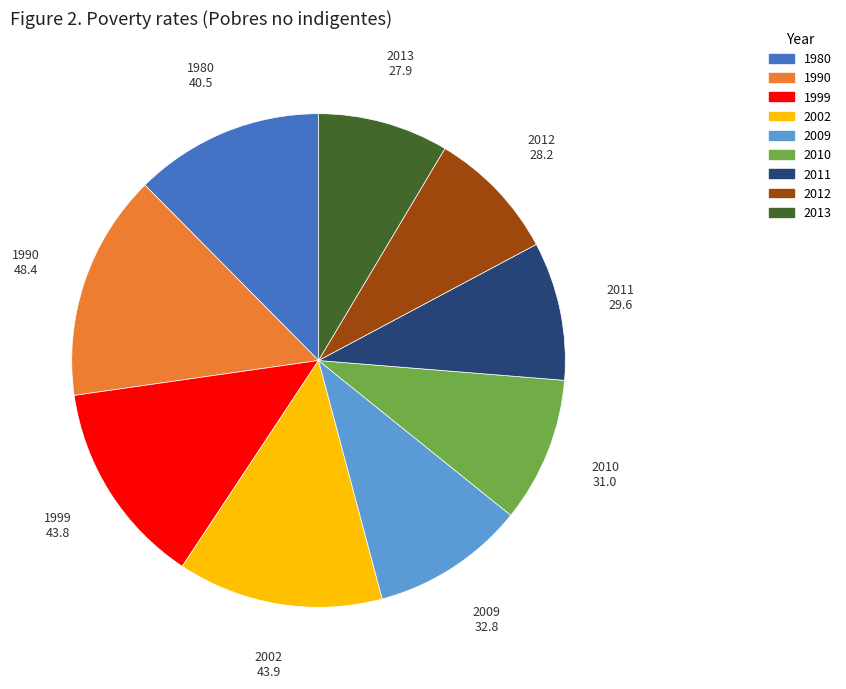

How many slices are in this pie chart?

9